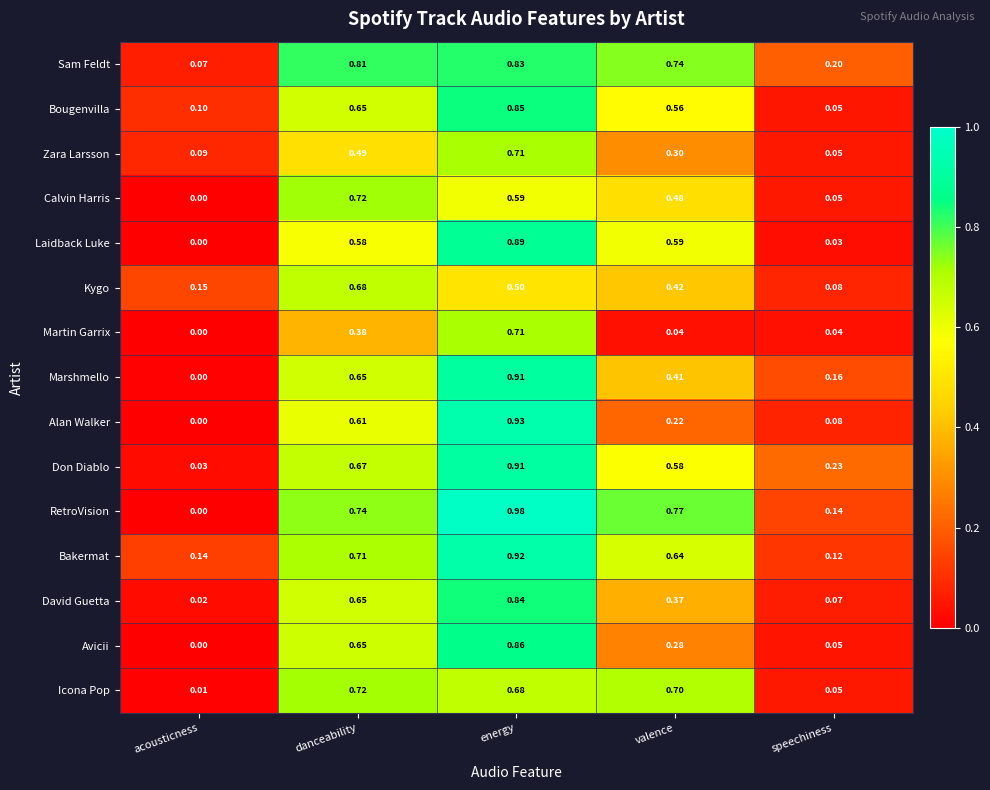

Which series has the widest spread of values?

RetroVision